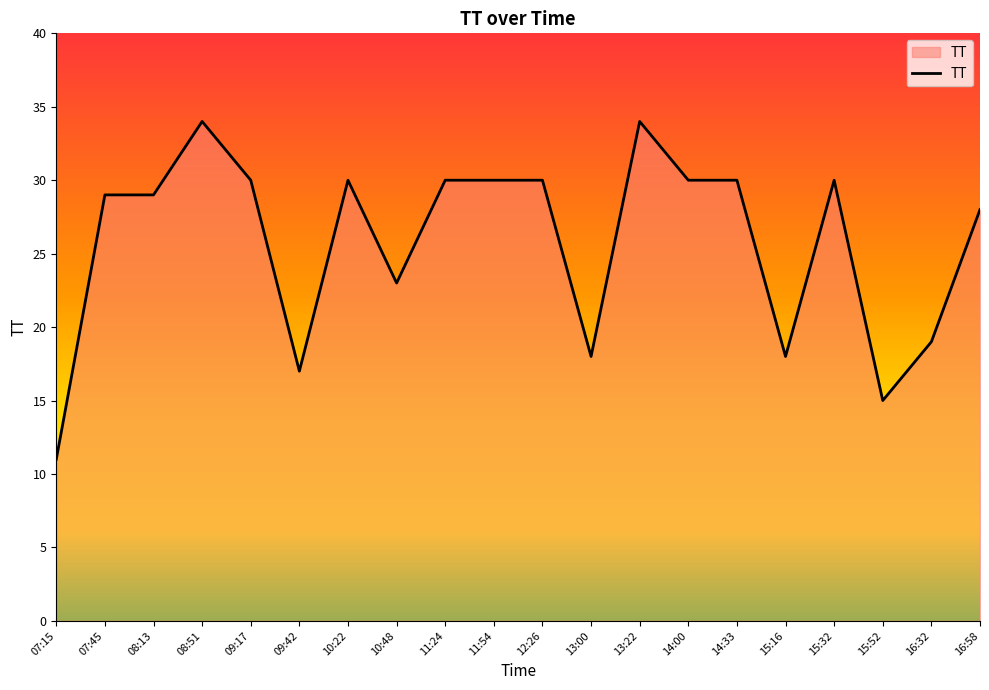

True or false: the data shows 30 at 12:26.

True